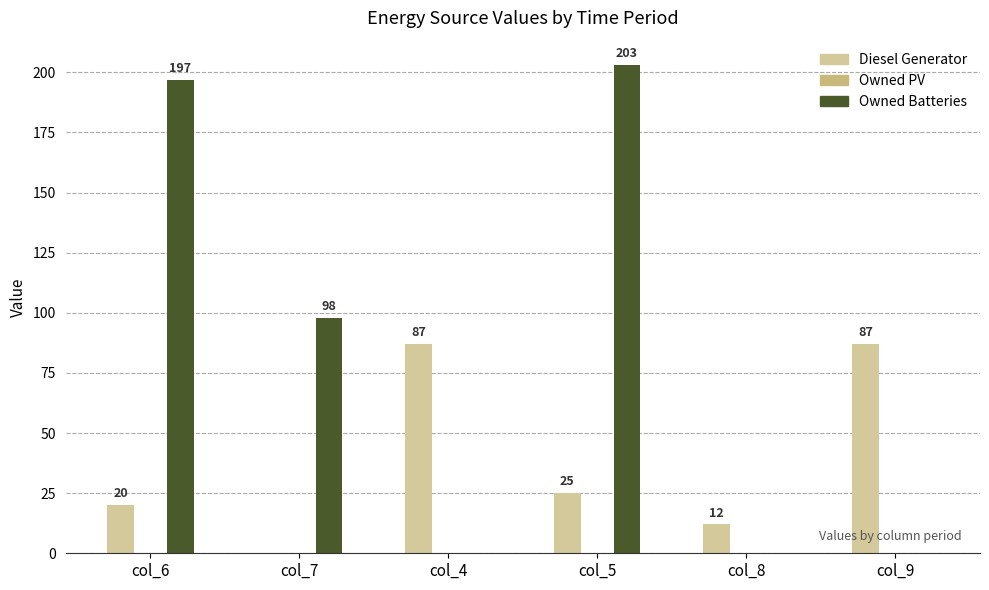

Count the number of categories in the chart.

6